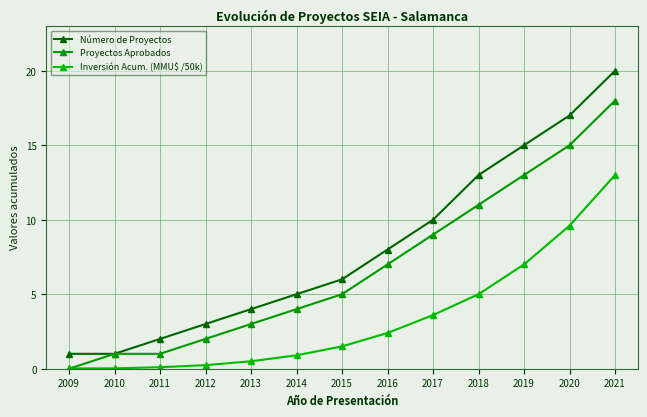

What is the total value across all series at 2015?

12.5